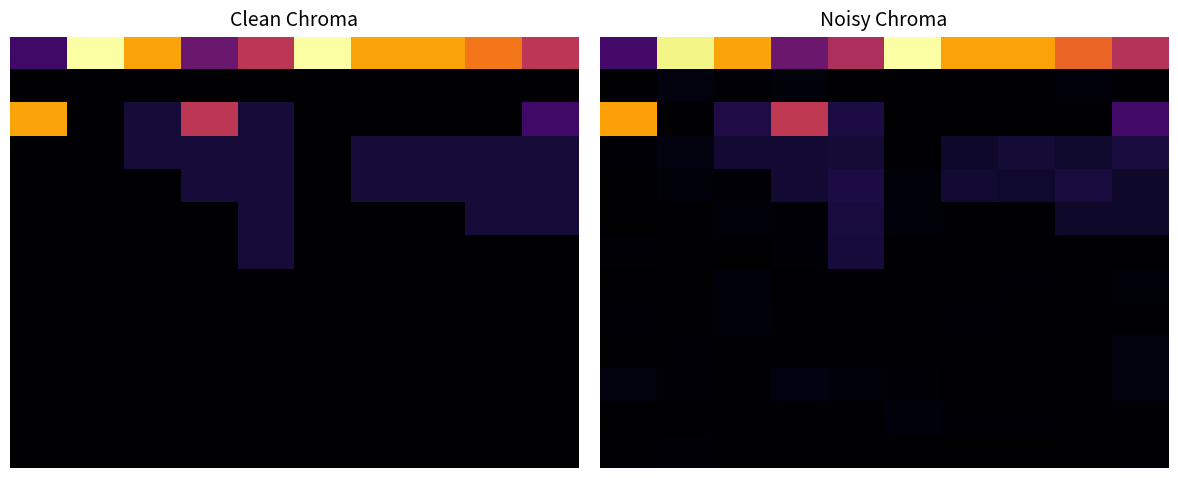

What is the total value across all series at 0?

11.0